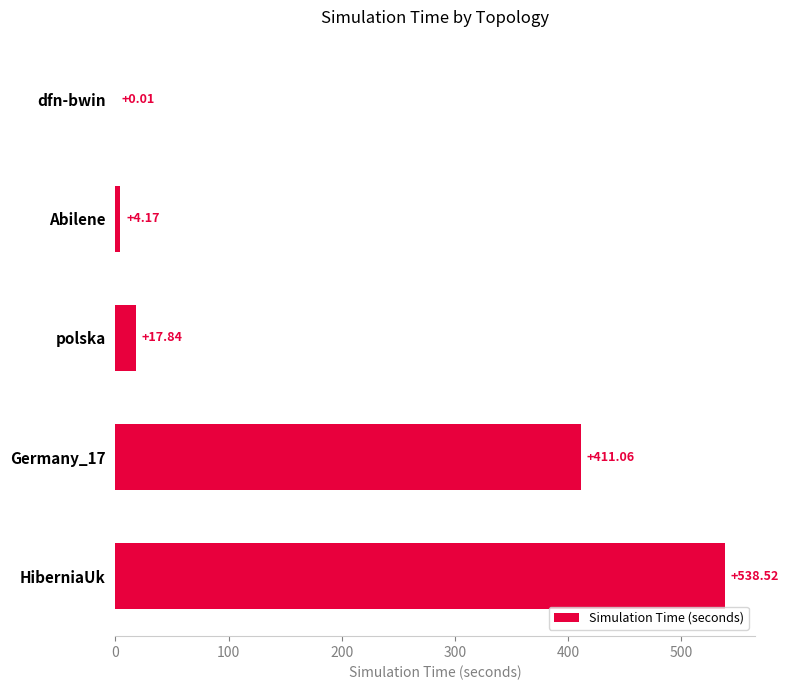

What is the sum of all values?

971.6